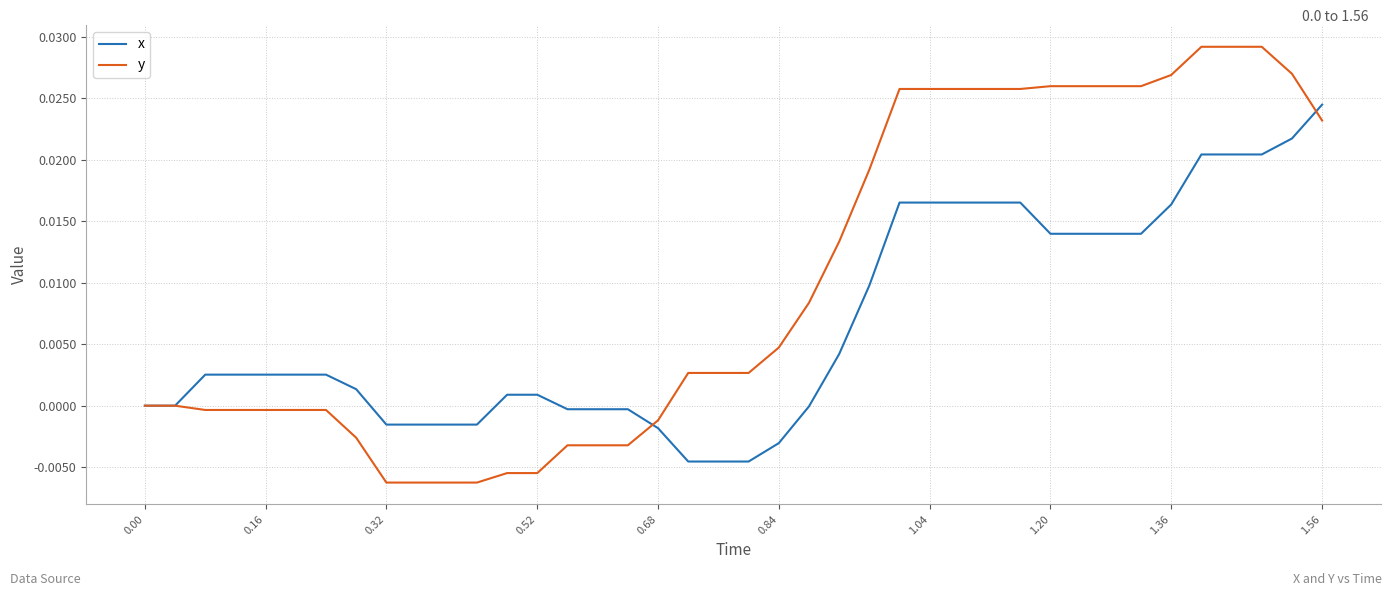

Rank the series by their maximum value, from highest to lowest.

y, x